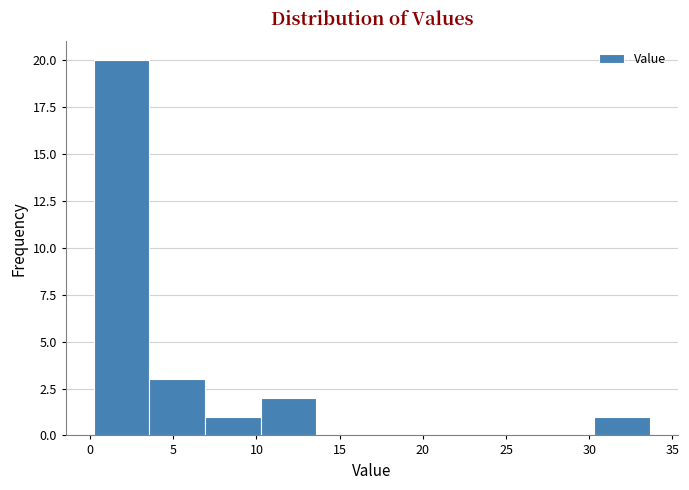

Which range on the x-axis has the tallest bar?

0.0 to 3.5